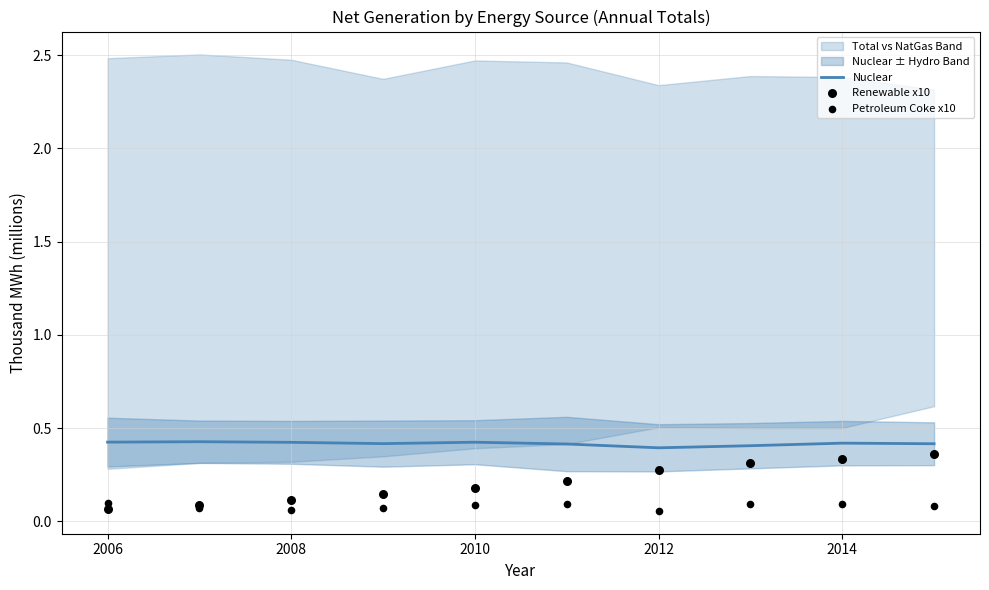

True or false: Nuclear has a value of 0.7 at 2006.

False